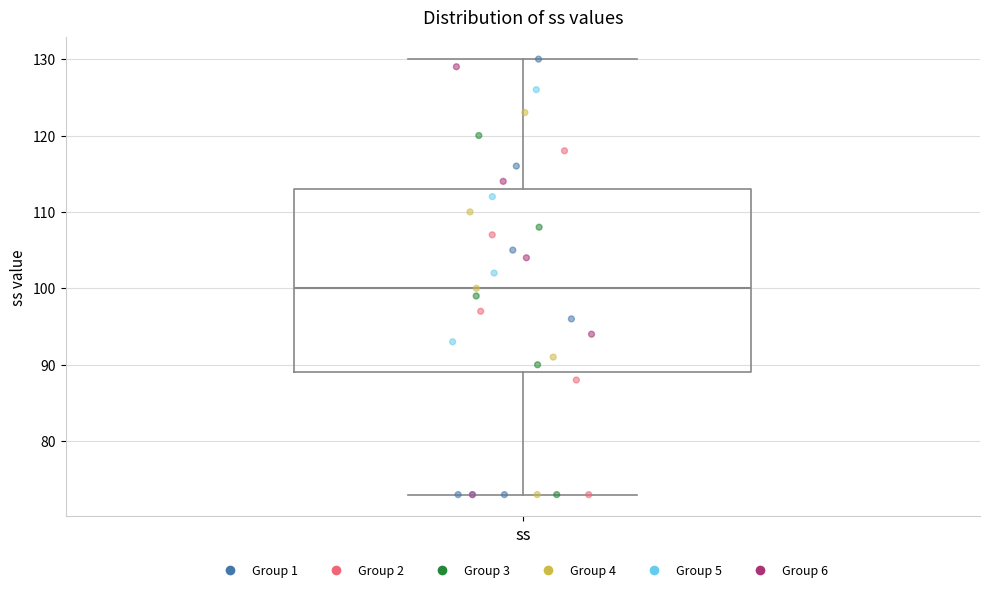

Transcribe this box plot: give where the median line is, the range the box spans, and where the two whiskers end, as read against the y-axis. The values are not printed on the chart, so give them approximately, as read against the axis.

median 100, box 89 to 113, whiskers 73 to 130